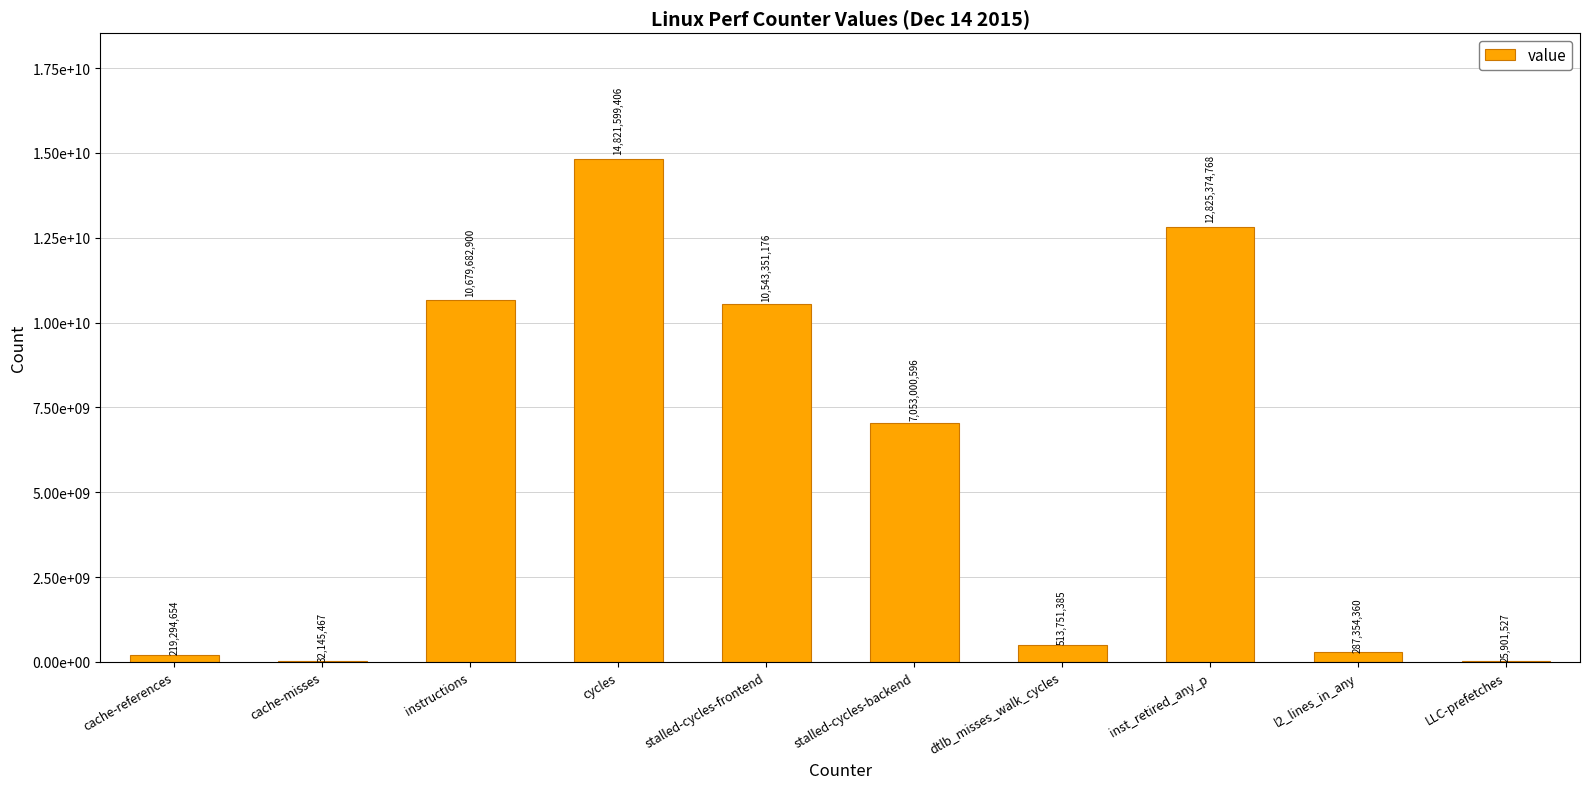

Reading right to left, transcribe all the data shown in this chart.

LLC-prefetches=25901527	l2_lines_in_any=287354360	inst_retired_any_p=12825374768	dtlb_misses_walk_cycles=513751385	stalled-cycles-backend=7053000596	stalled-cycles-frontend=10543351176	cycles=14821599406	instructions=10679682900	cache-misses=32145467	cache-references=219294654